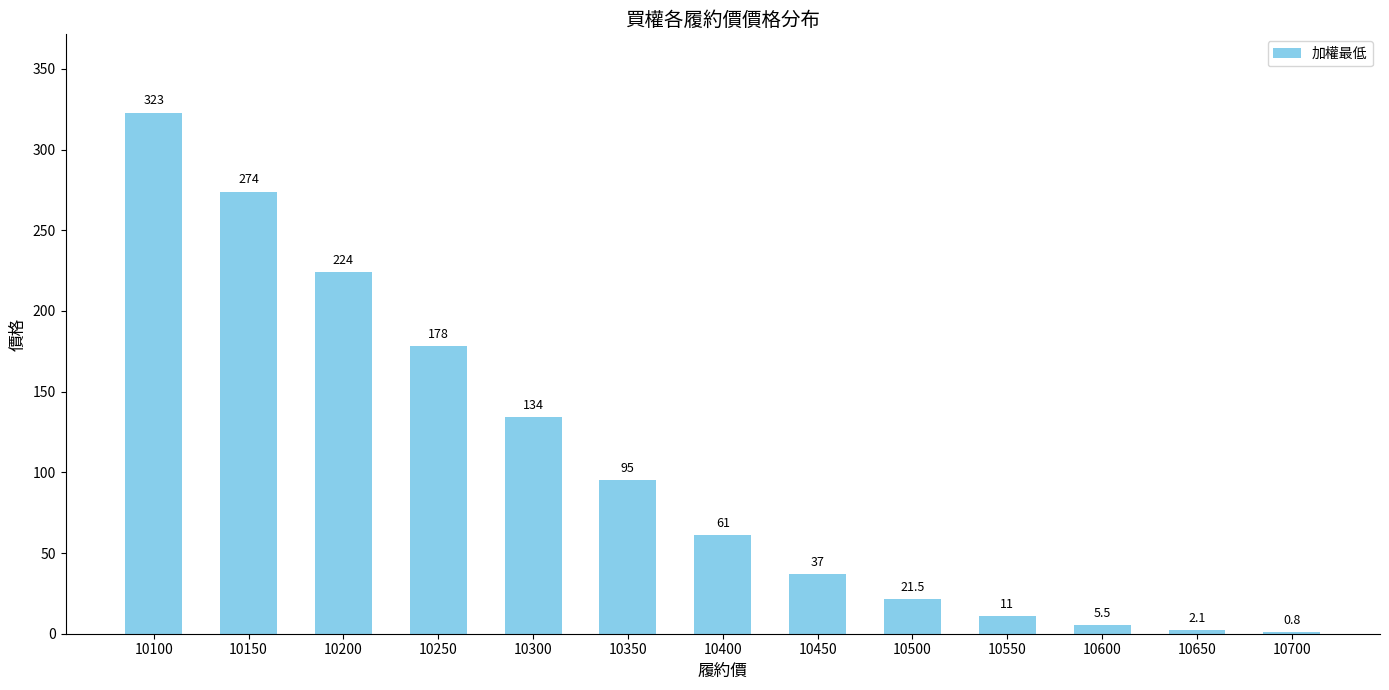

Between 10600 and 10300, which is larger?

10300